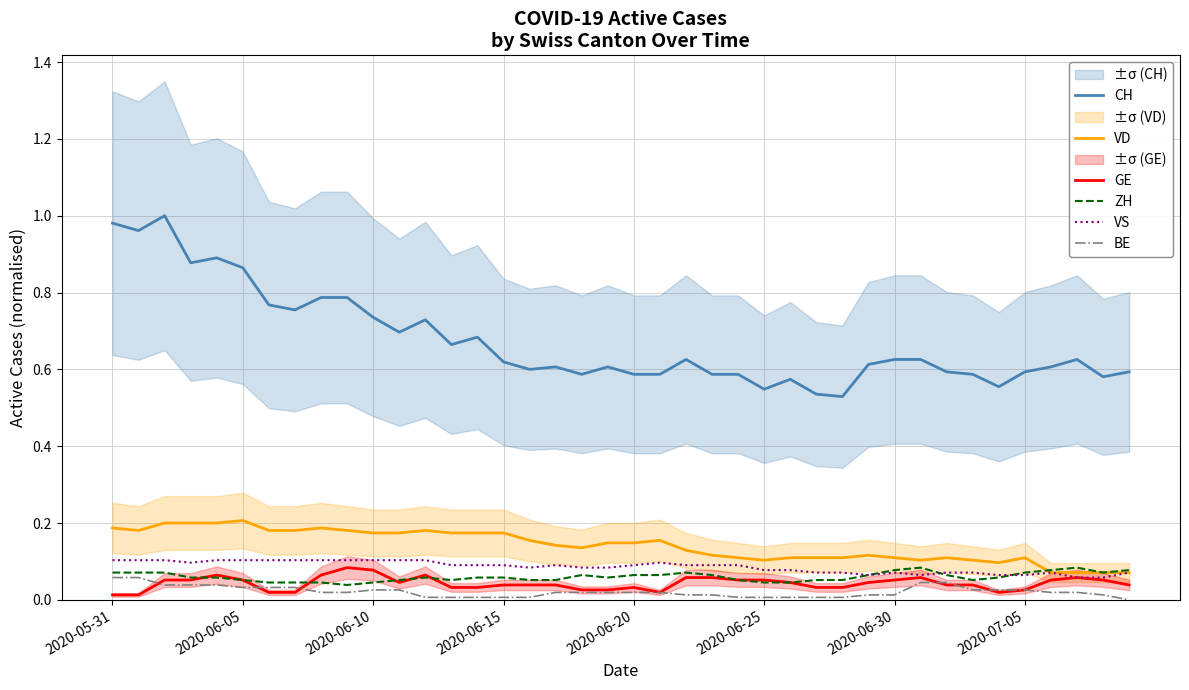

How many interior local peaks does the VS series have?

4